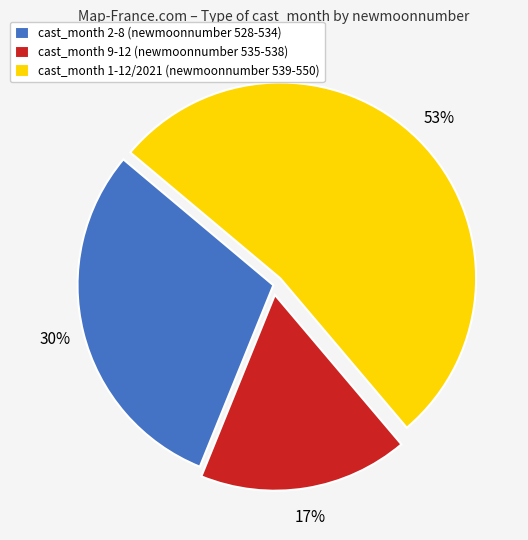

Rank the categories by value from lowest to highest.

cast_month 9-12 (newmoonnumber 535-538), cast_month 2-8 (newmoonnumber 528-534), cast_month 1-12/2021 (newmoonnumber 539-550)